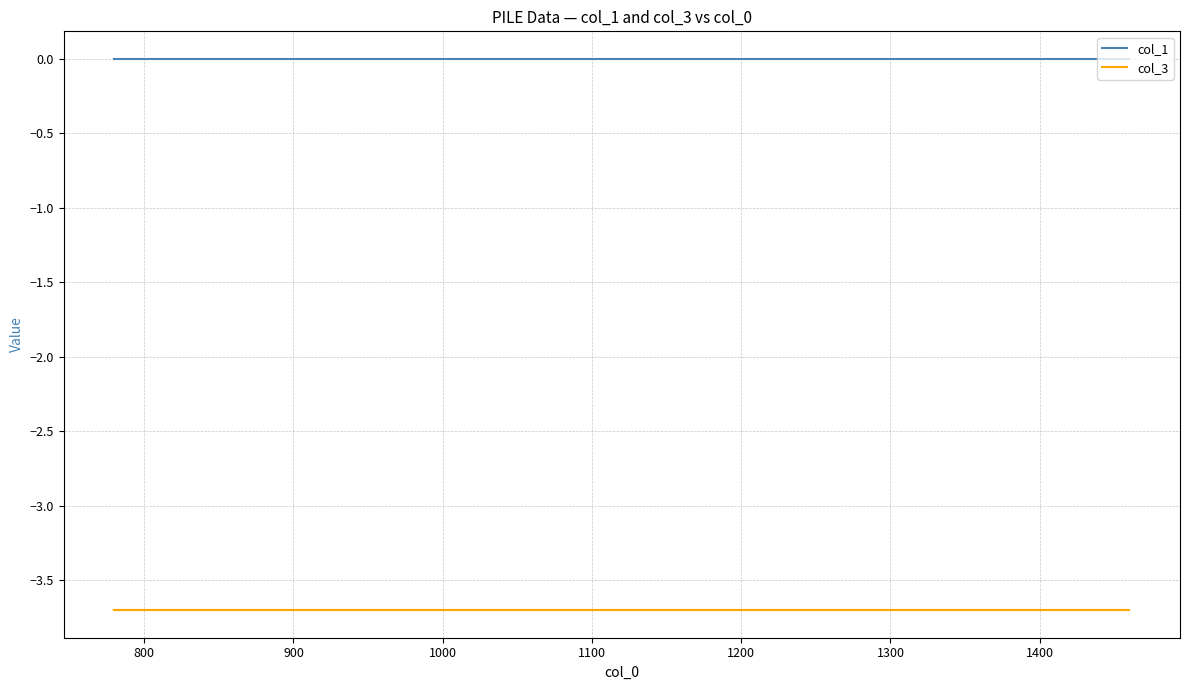

True or false: col_3 and col_1 intersect in this chart.

False